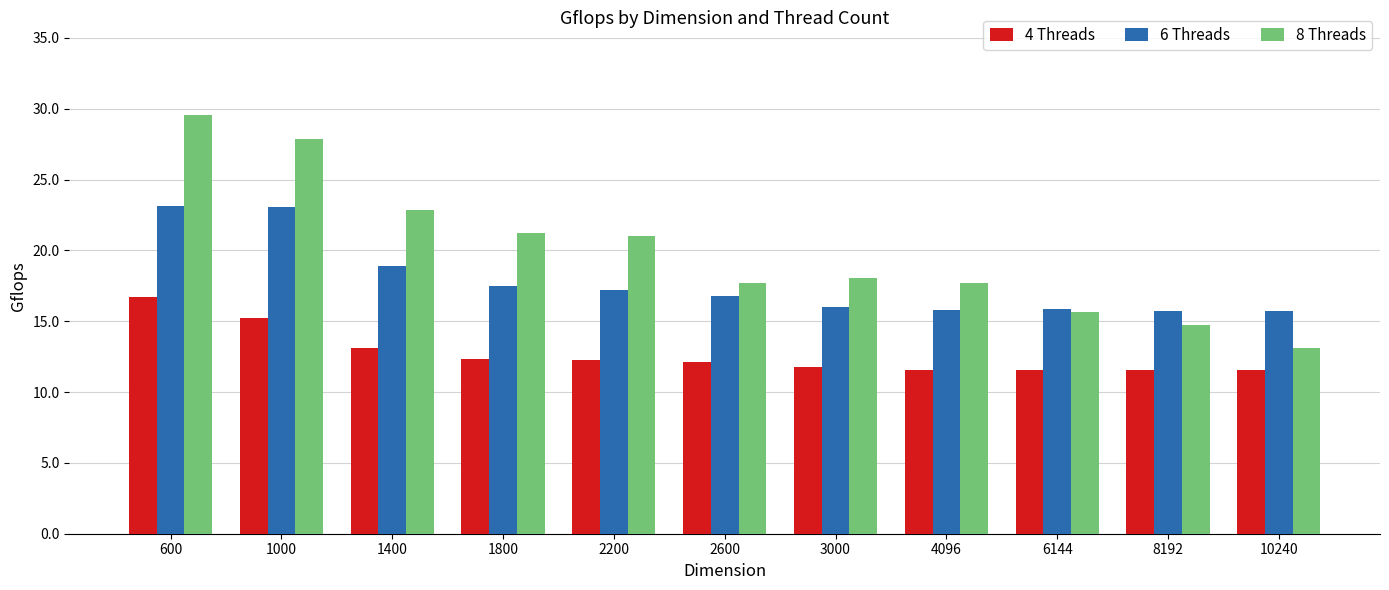

What are all the series names shown in the legend?

4 Threads, 6 Threads, 8 Threads